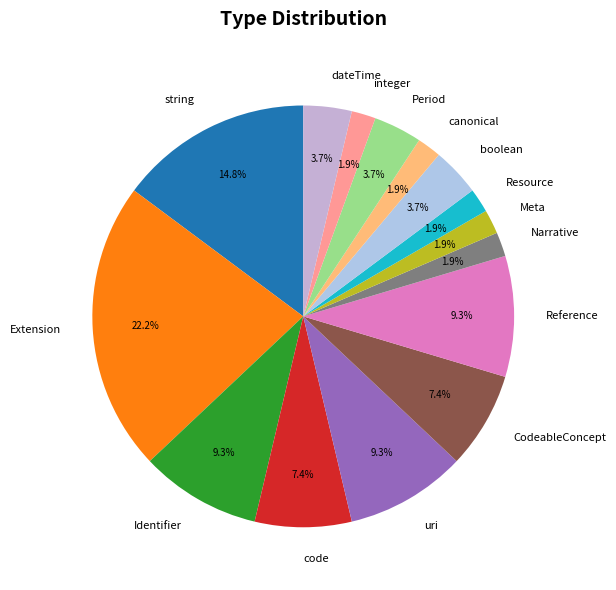

What is the largest slice in the pie chart?

Extension